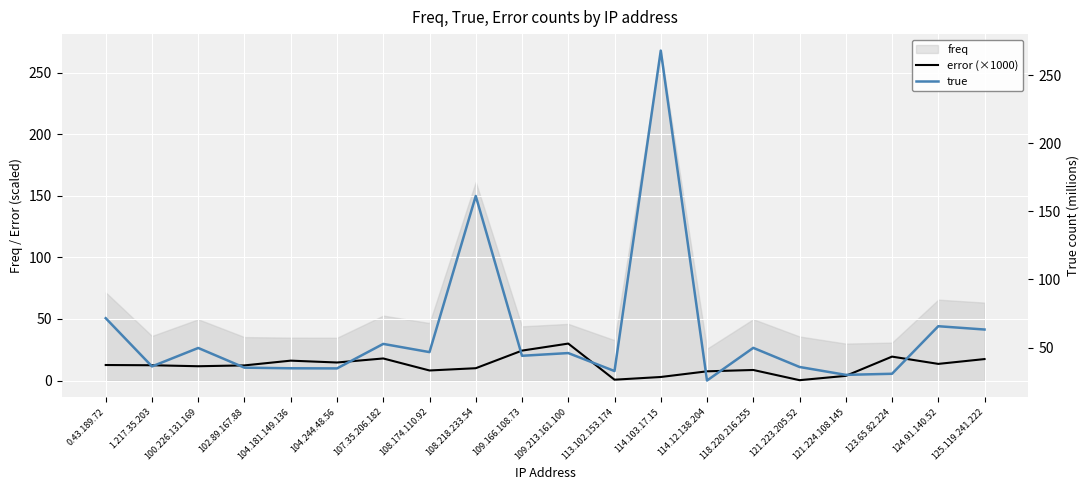

What is the sum of the error (×1000) values at 125.119.241.222 and 124.91.140.52?

30.9